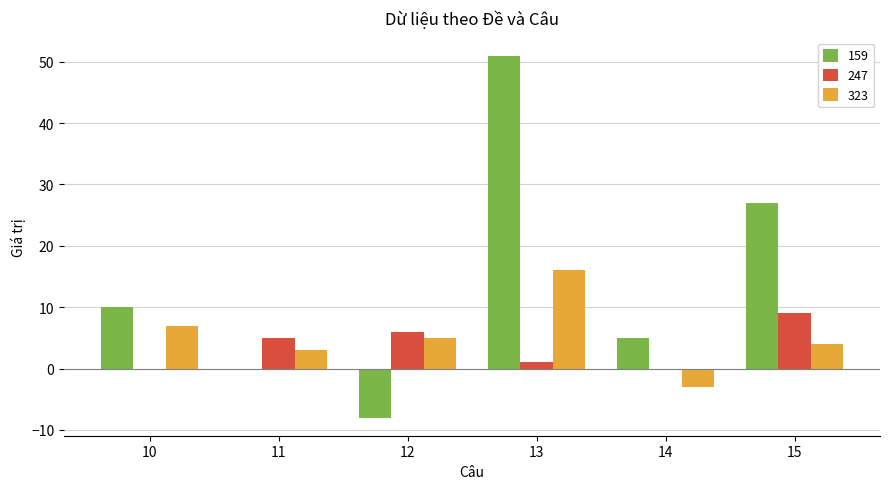

Which label corresponds to the largest value in the chart?

13